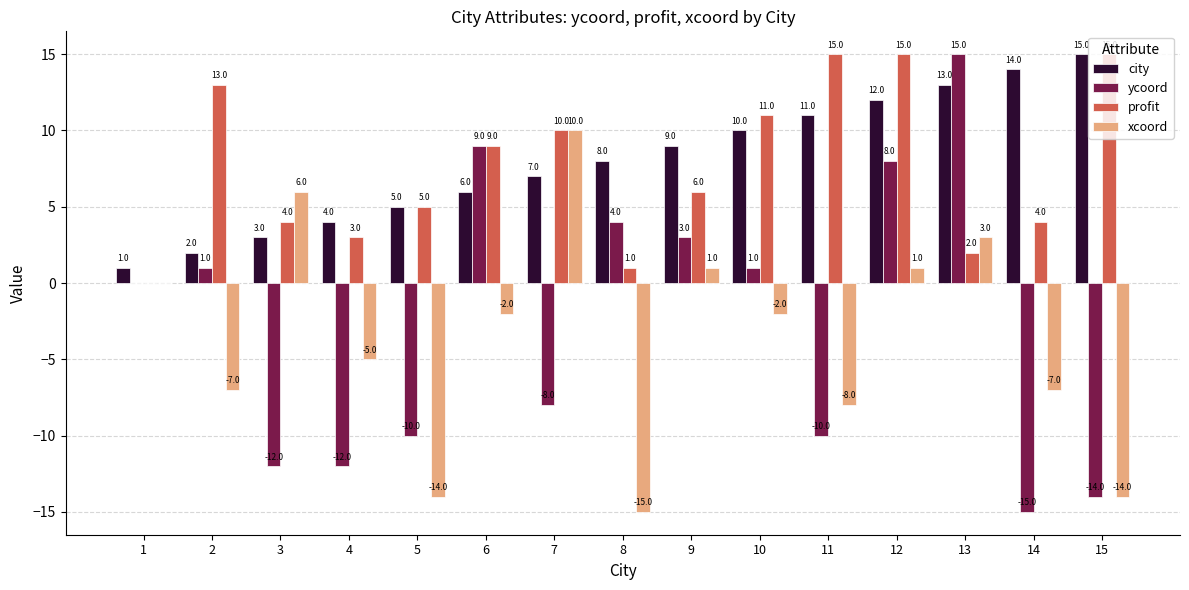

What is the spread (max minus min) of values at 4?

16